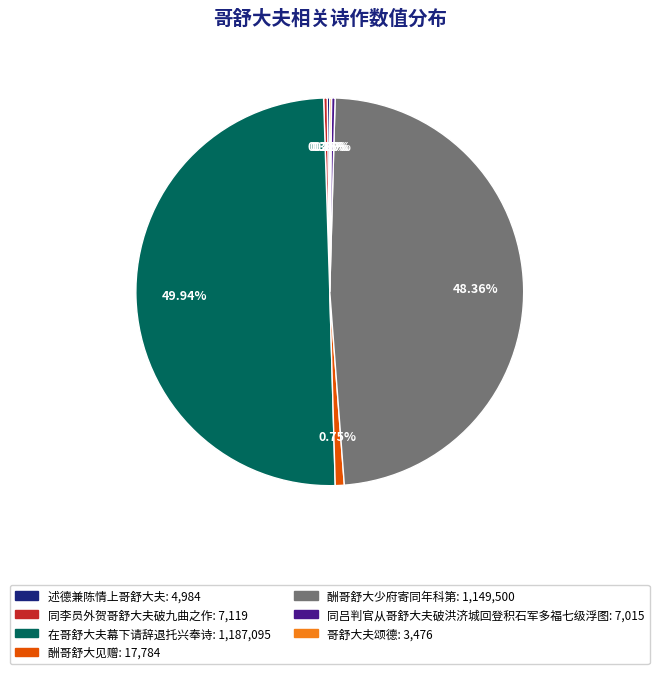

Is 酬哥舒大少府寄同年科第 the majority of the pie?

No